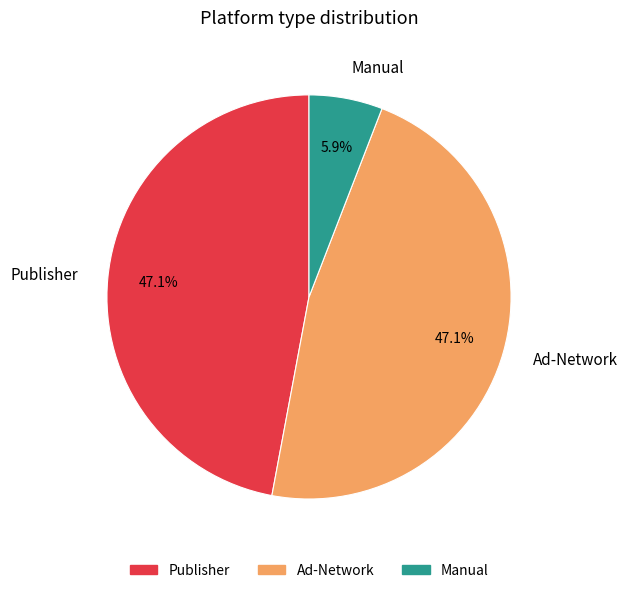

How many slices are in this pie chart?

3